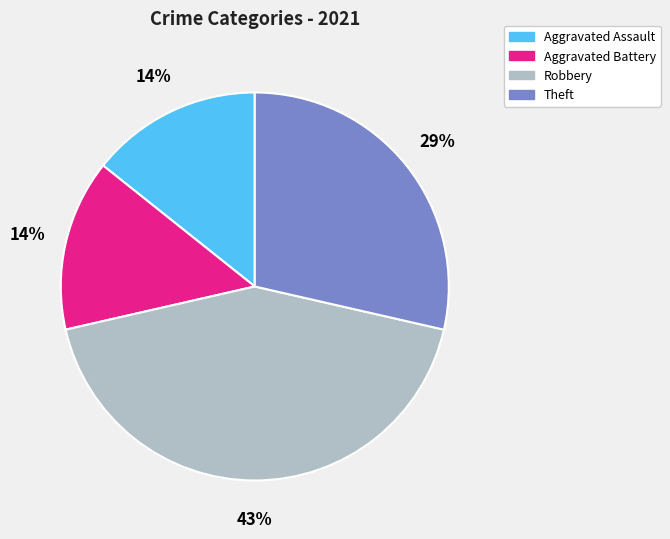

Count the number of slices in the pie.

4